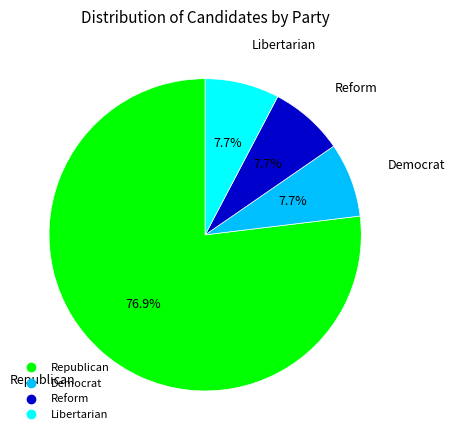

What is the largest slice in the pie chart?

Republican